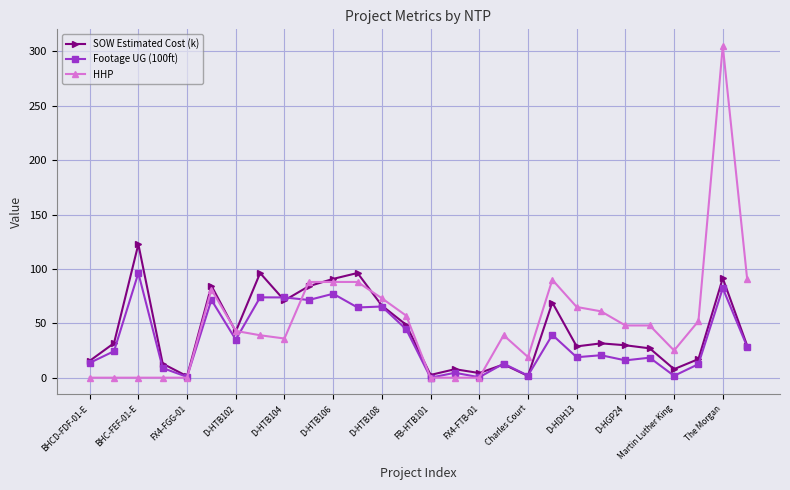

What are all the series names shown in the legend?

SOW Estimated Cost (k), Footage UG (100ft), HHP